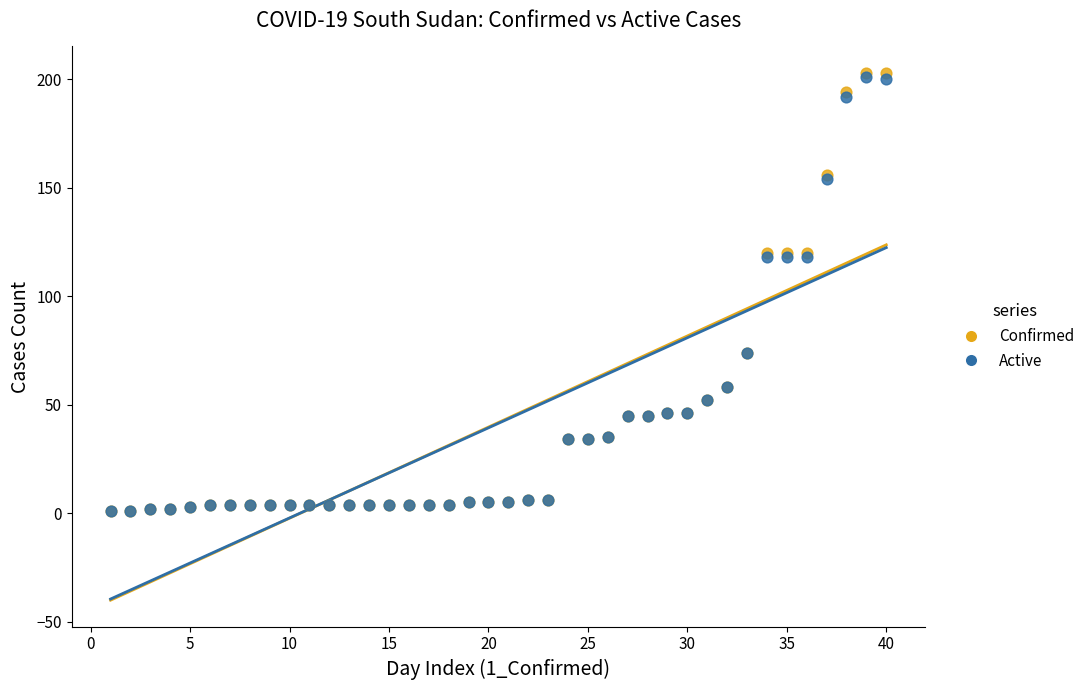

What are all the series names shown in the legend?

Confirmed, Active